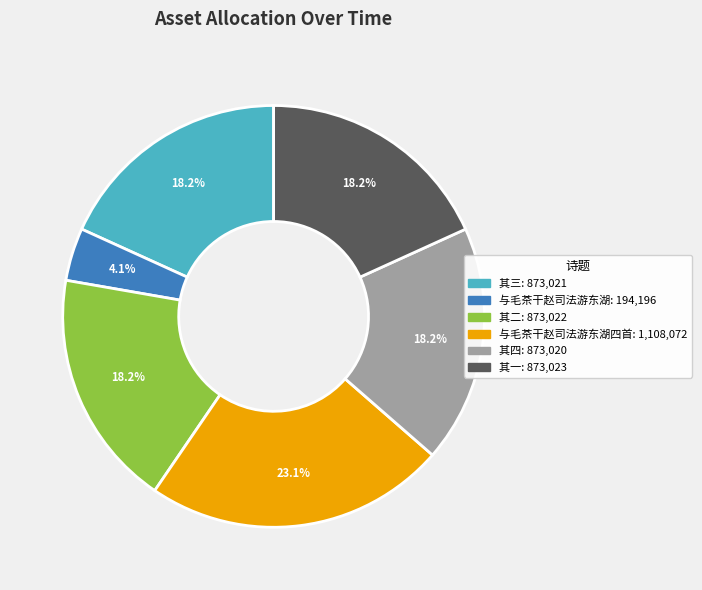

Is there any slice that represents more than half of the pie?

No